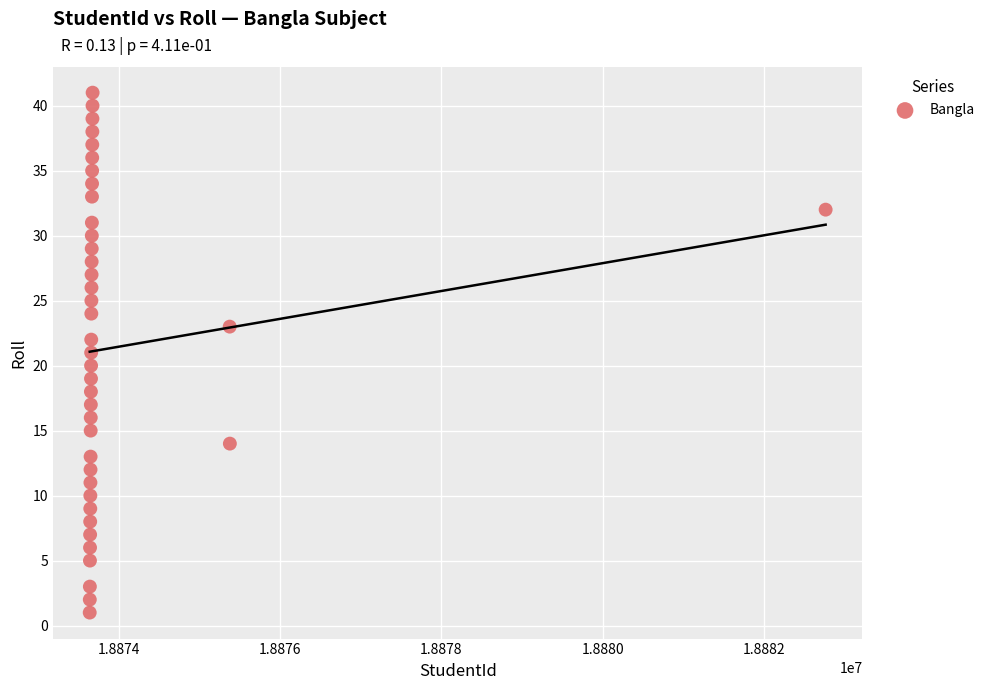

What is the range of X values (max minus min)?

9126